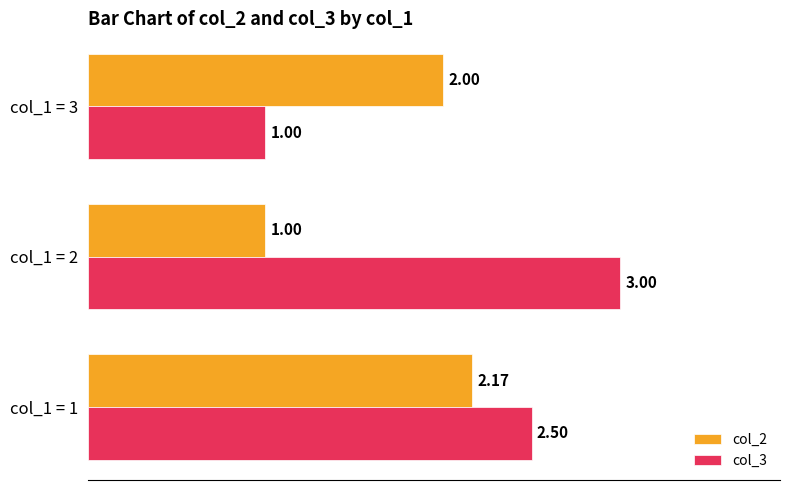

Which series has the largest total across all categories?

col_3